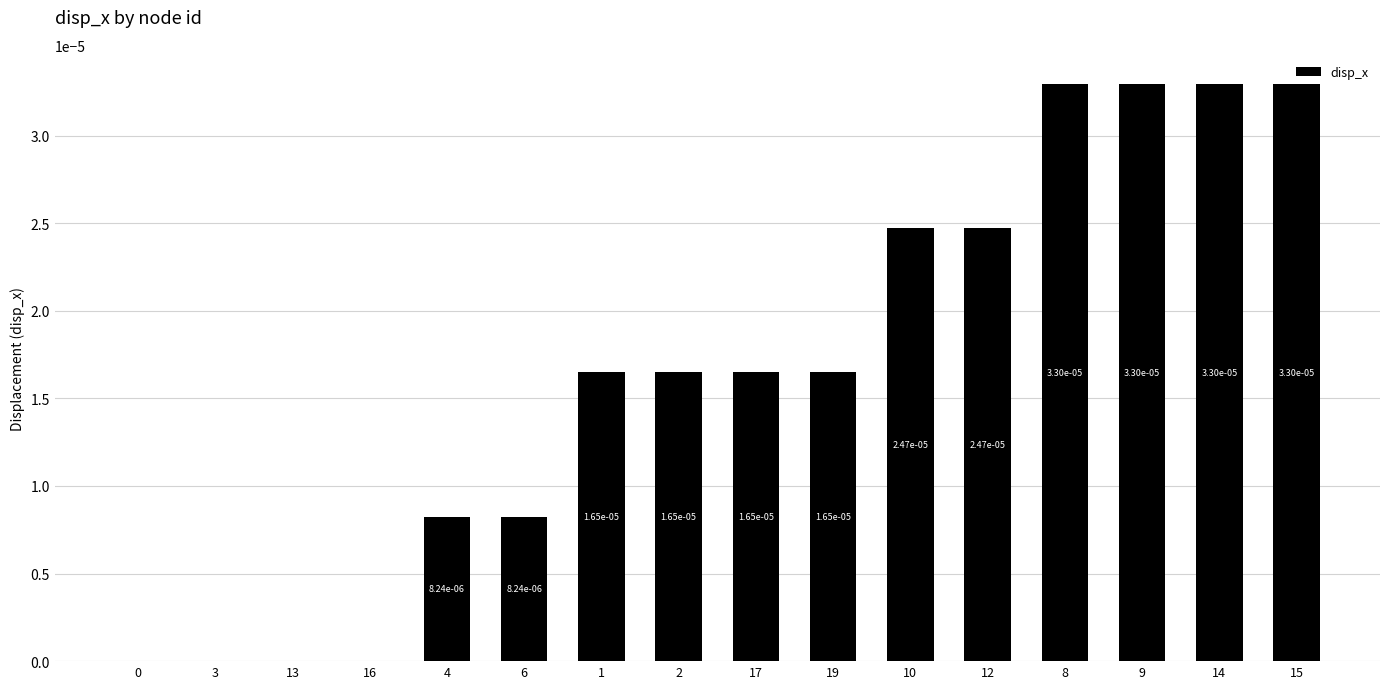

Between 6 and 1, which is larger?

1